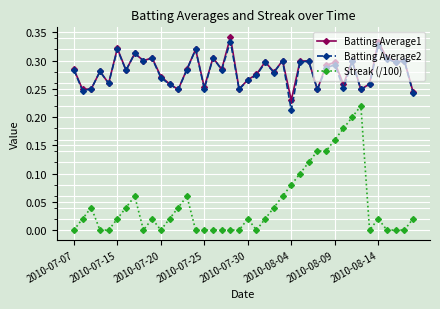

Which series has the widest spread of values?

Streak (/100)